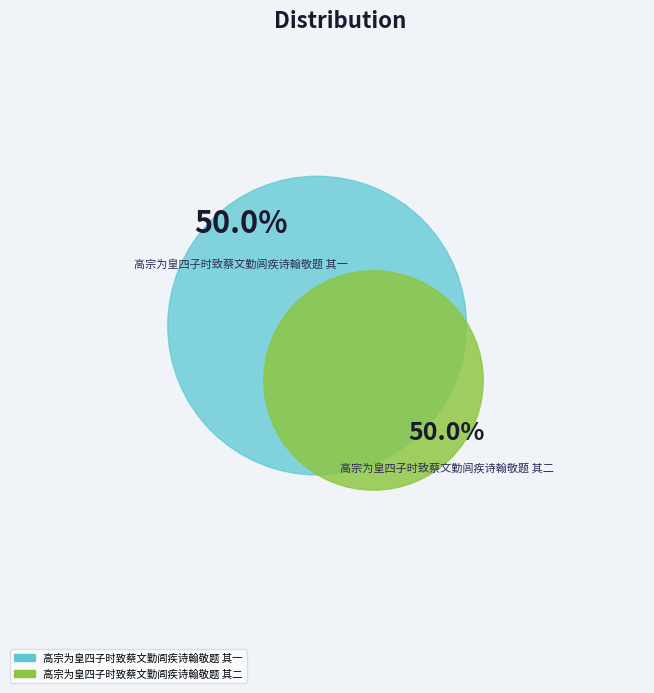

To the nearest percent, what percentage of the pie is 高宗为皇四子时致蔡文勤闾疾诗翰敬题 其二?

50%